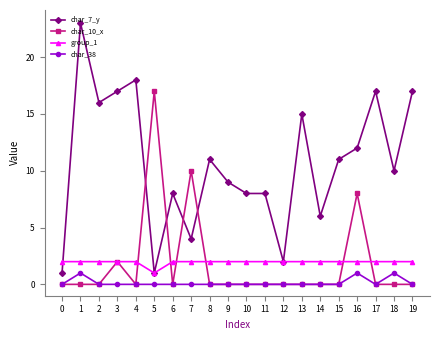

What is the approximate value of group_1 at 0?

2